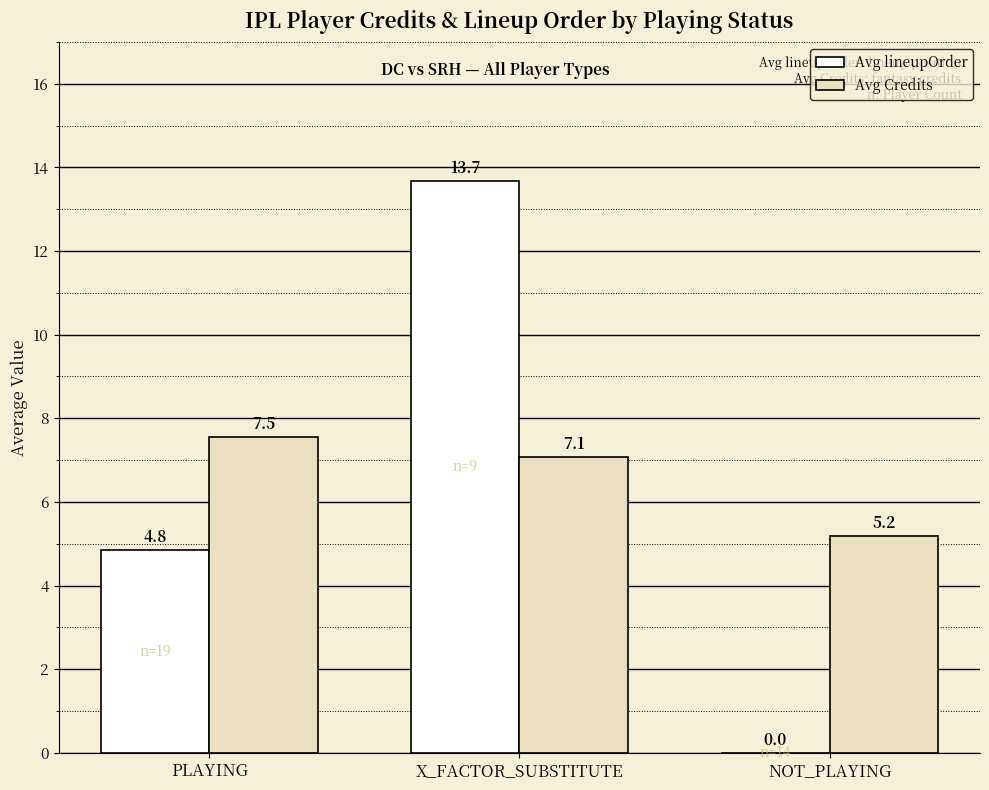

What is the spread (max minus min) of values at NOT_PLAYING?

5.2